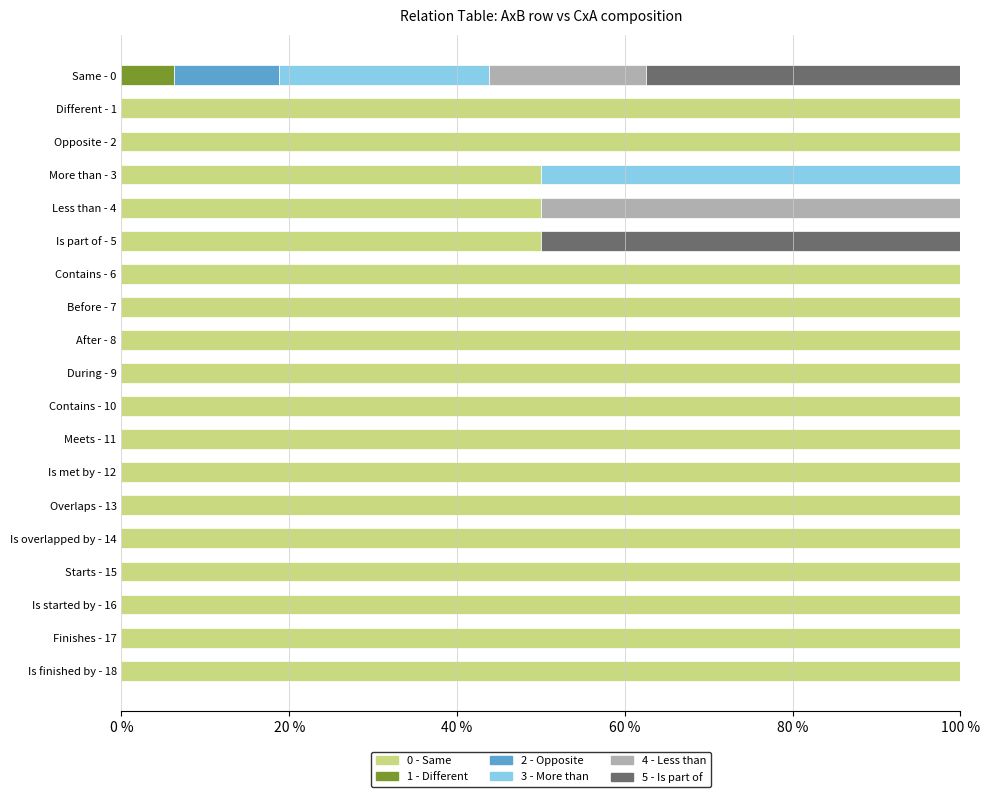

What is the highest value of the 0 - Same series?

100.0